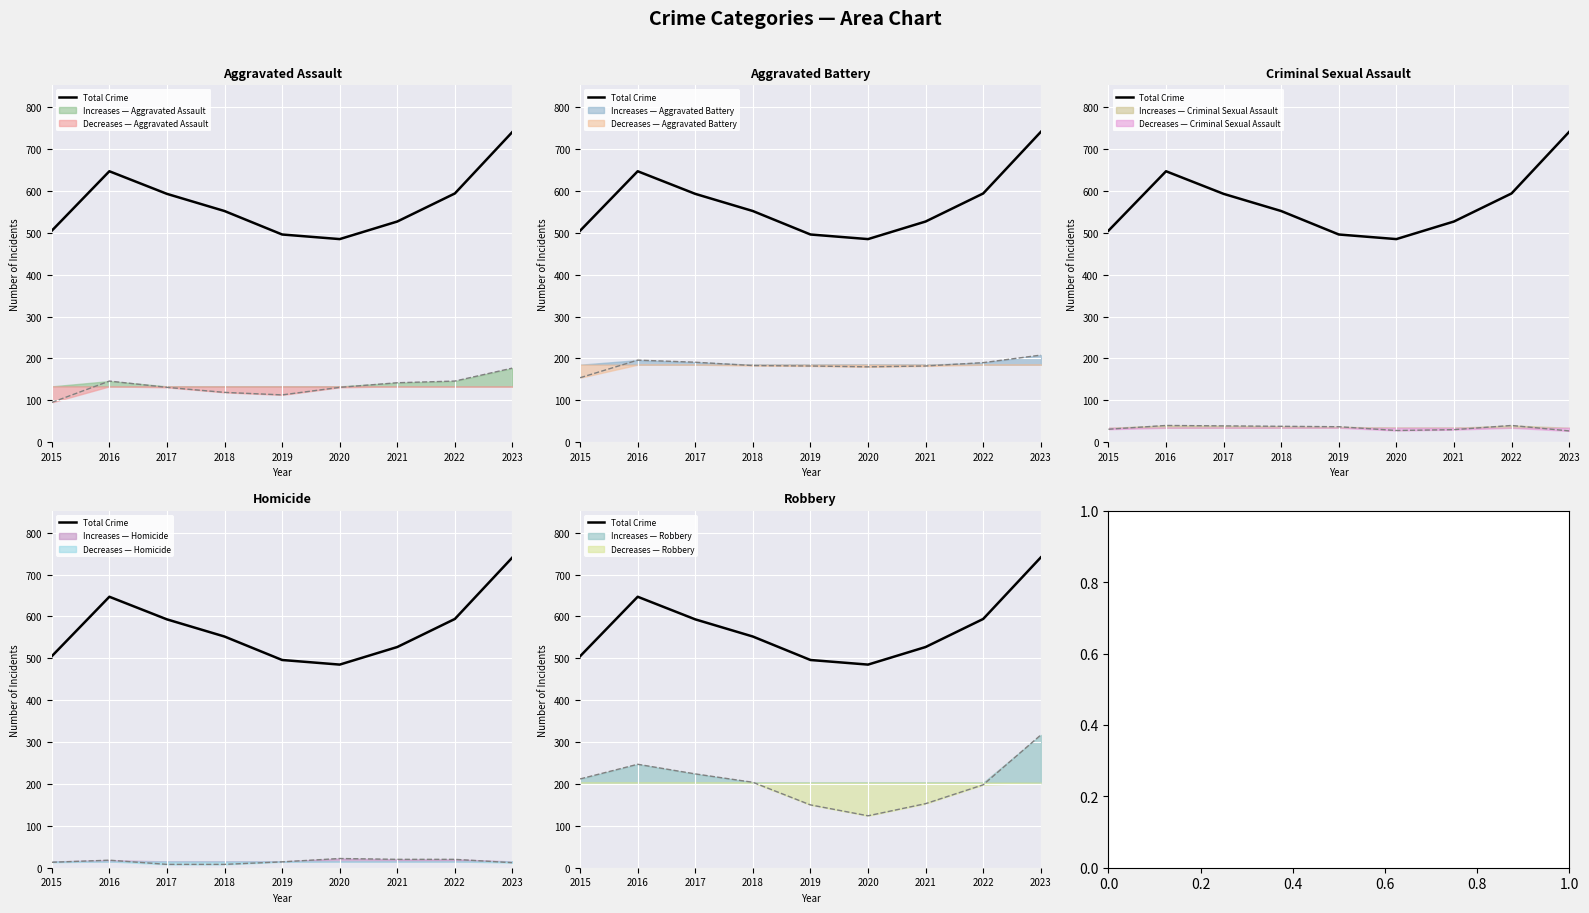

What is the minimum value shown in the chart?

485